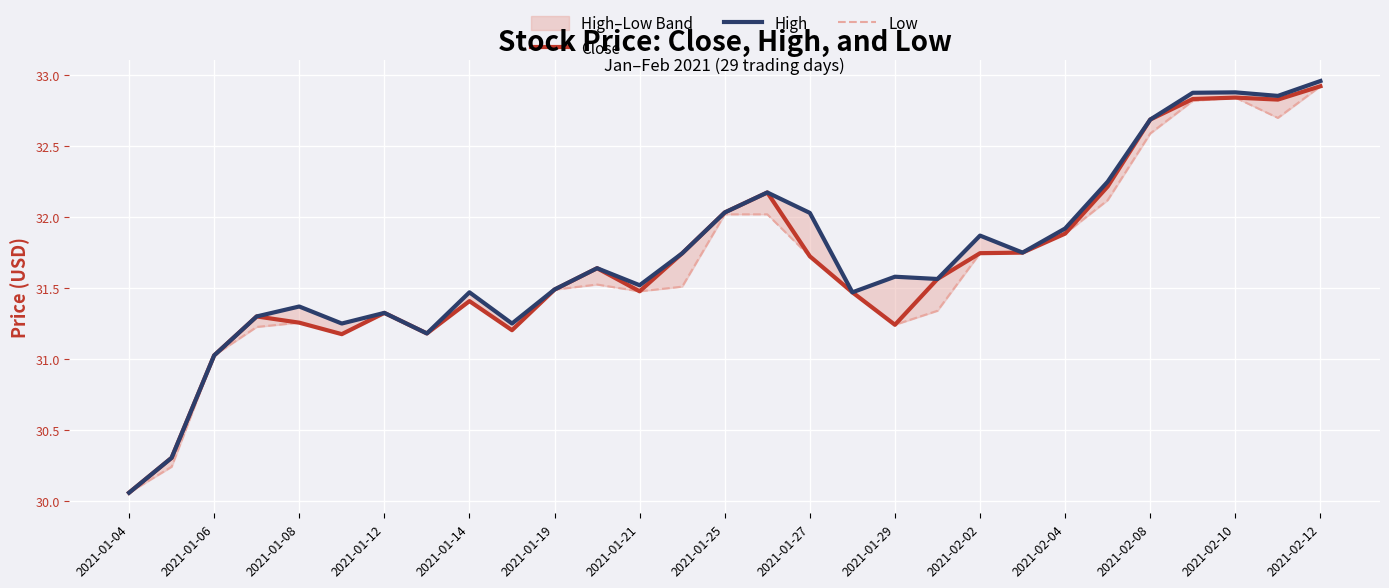

True or false: Low and High intersect in this chart.

False